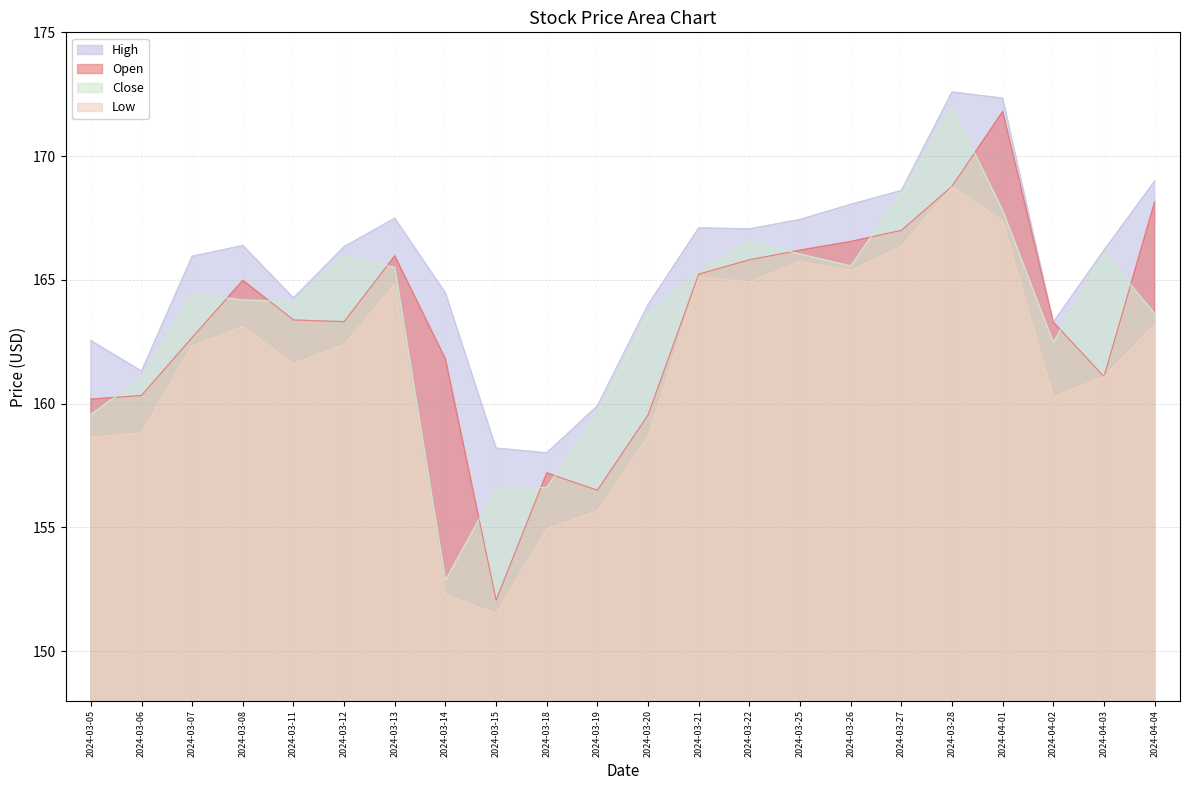

True or false: Open and Close intersect in this chart.

True